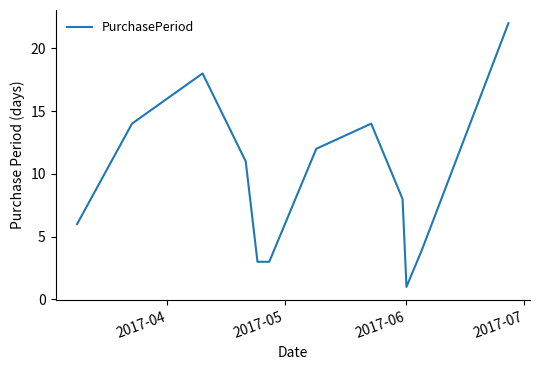

Is this an area chart (filled region under the line)?

No